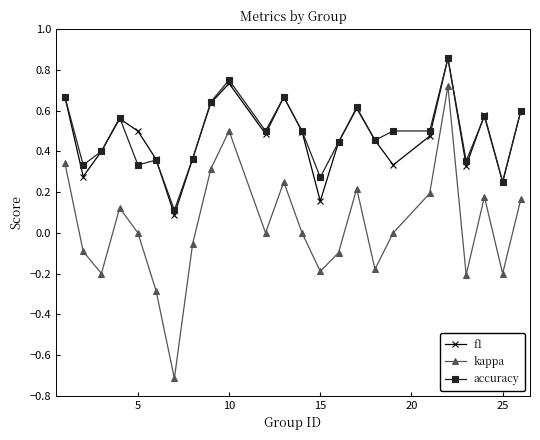

What is the minimum value for kappa?

-0.7